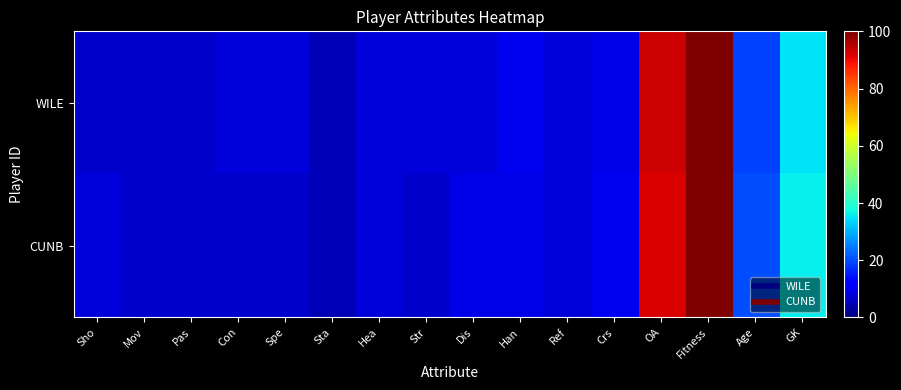

What is the total value across all series at Str?

15